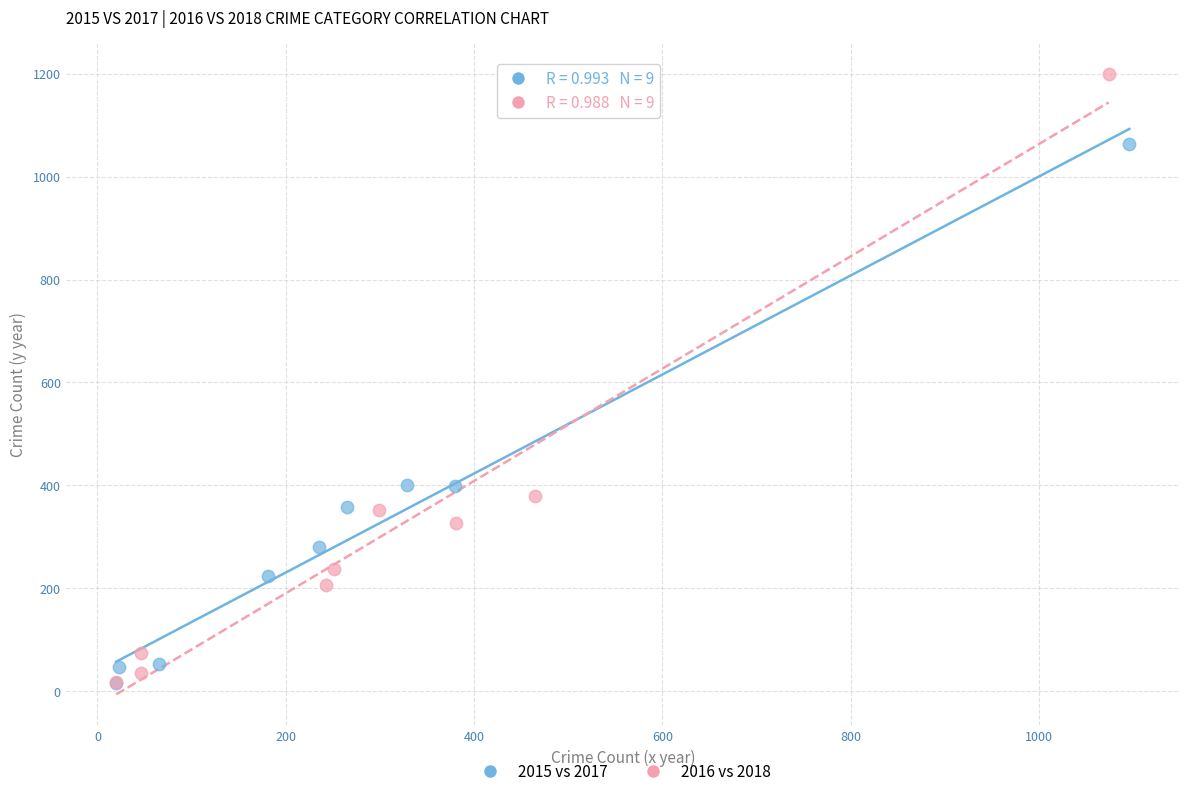

Which series reaches the maximum Y coordinate?

2016 vs 2018